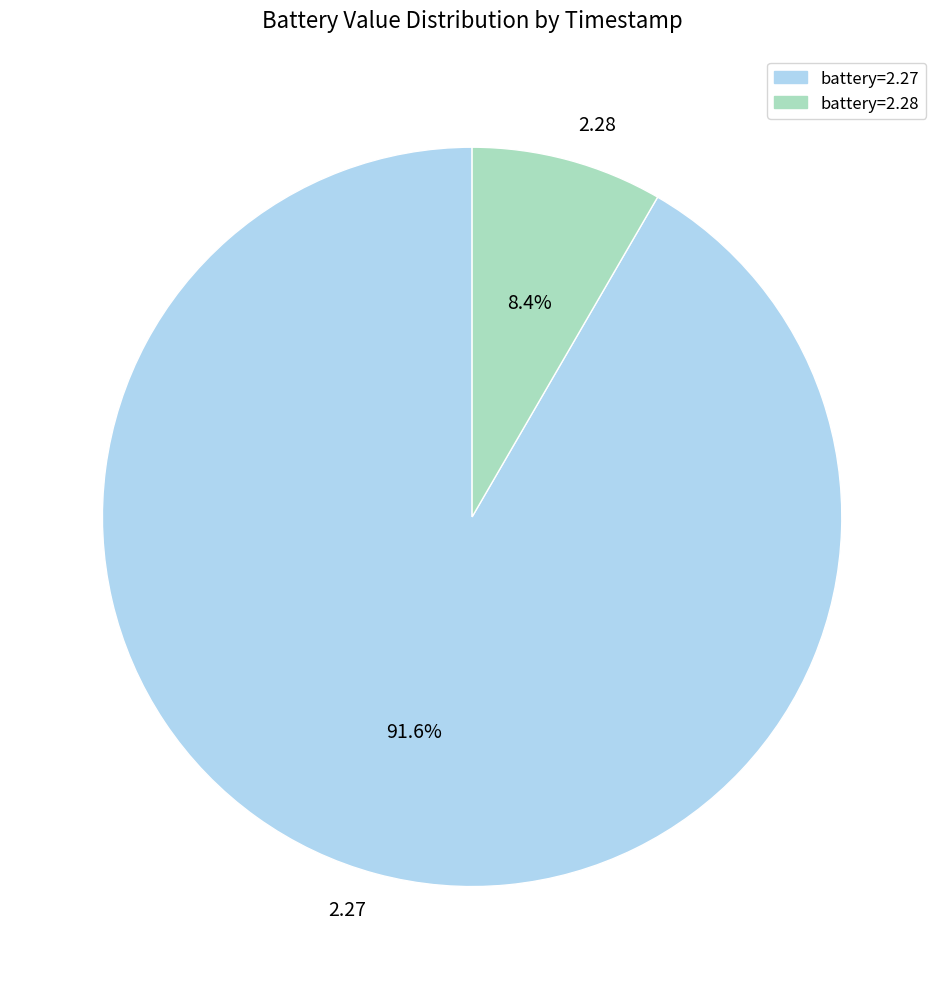

What is the majority slice?

2.27